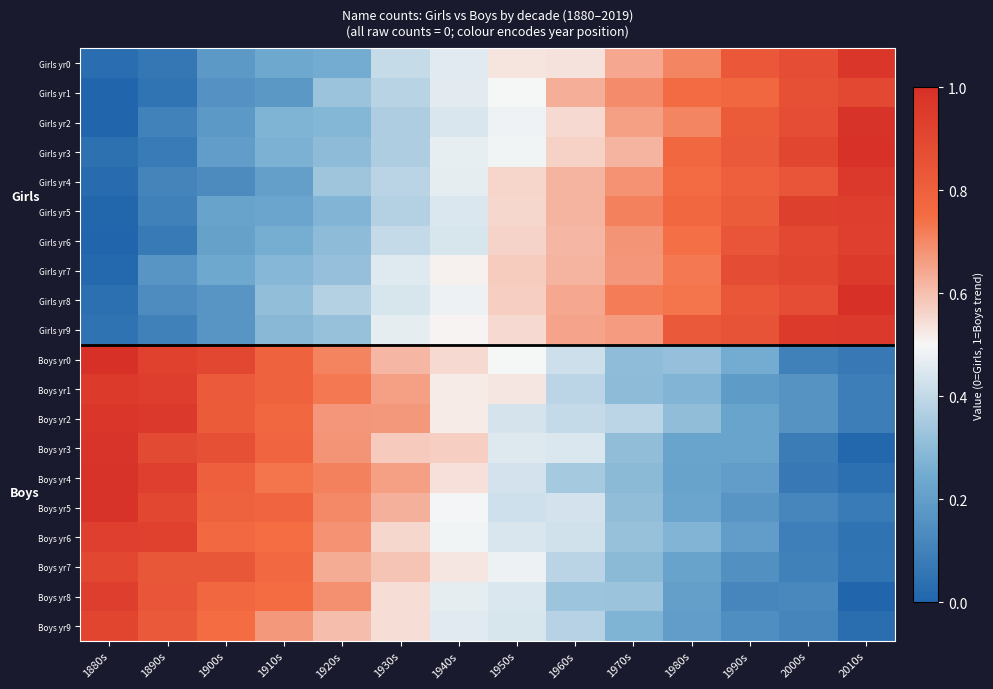

At 1910s, list the series in order from largest to smallest.

Boys yr1, Boys yr0, Boys yr3, Boys yr5, Boys yr2, Boys yr7, Boys yr8, Boys yr6, Boys yr4, Boys yr9, Girls yr8, Girls yr9, Girls yr7, Girls yr2, Girls yr3, Girls yr6, Girls yr0, Girls yr5, Girls yr4, Girls yr1